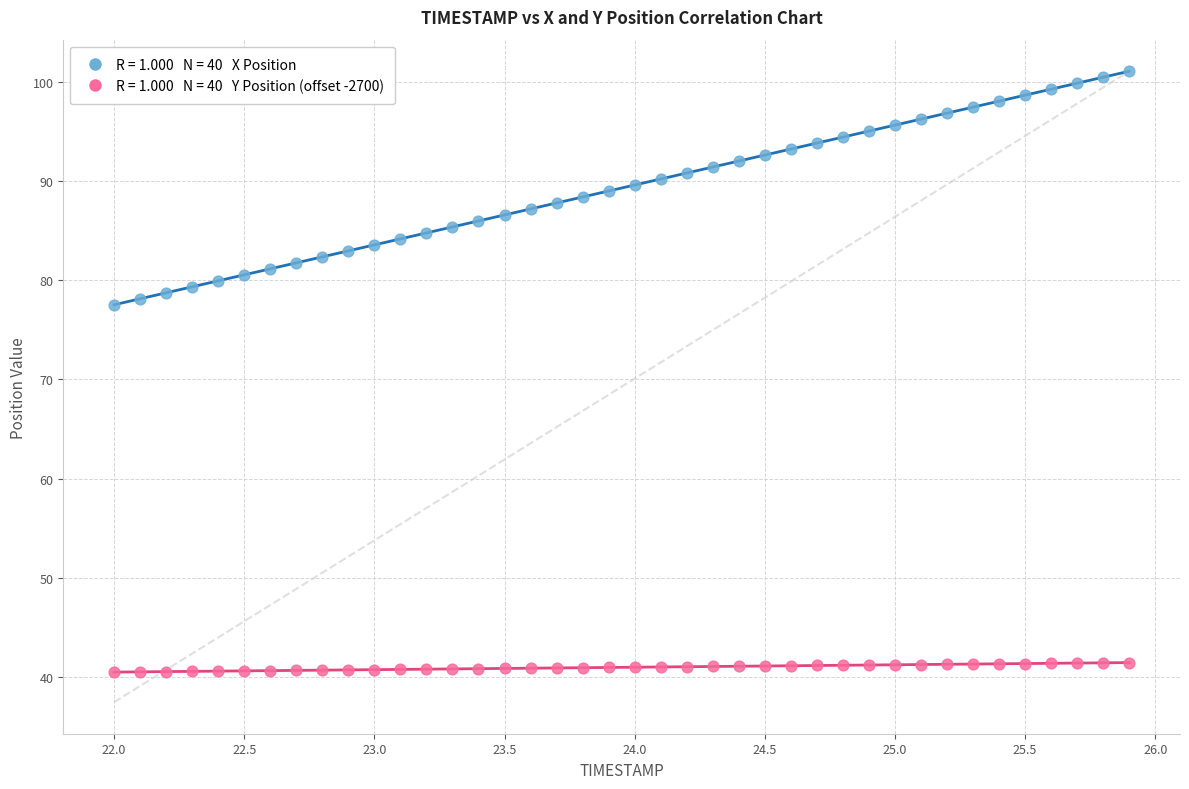

Across all data points, what is the range of X values (max minus min)?

3.9